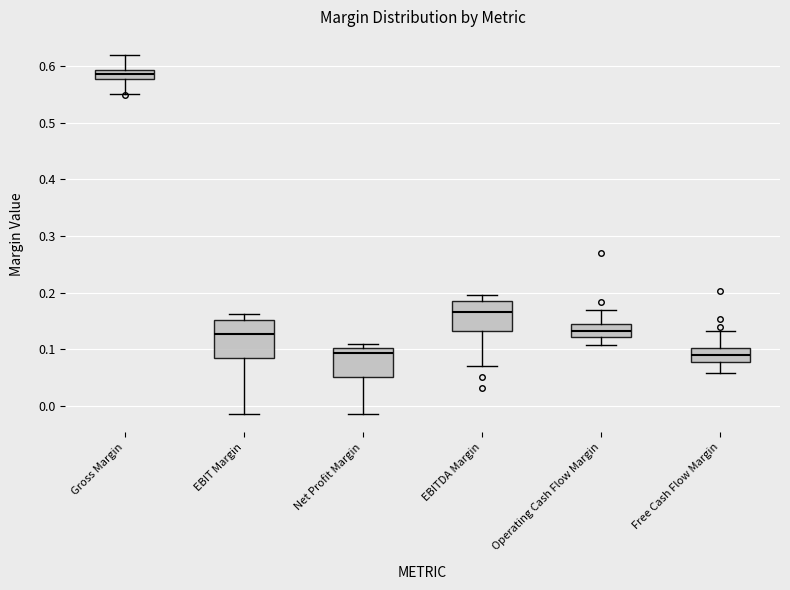

Which box has the highest median line?

Gross Margin